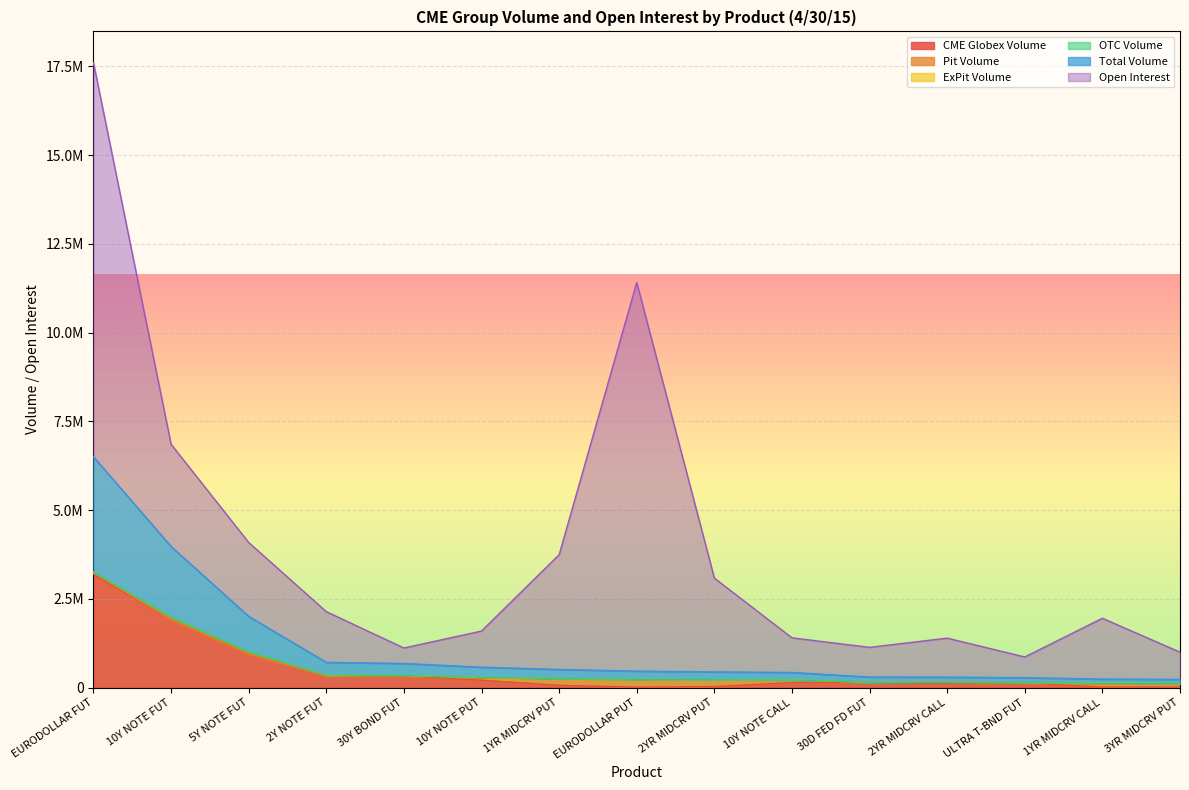

How many data points does each series have?

15